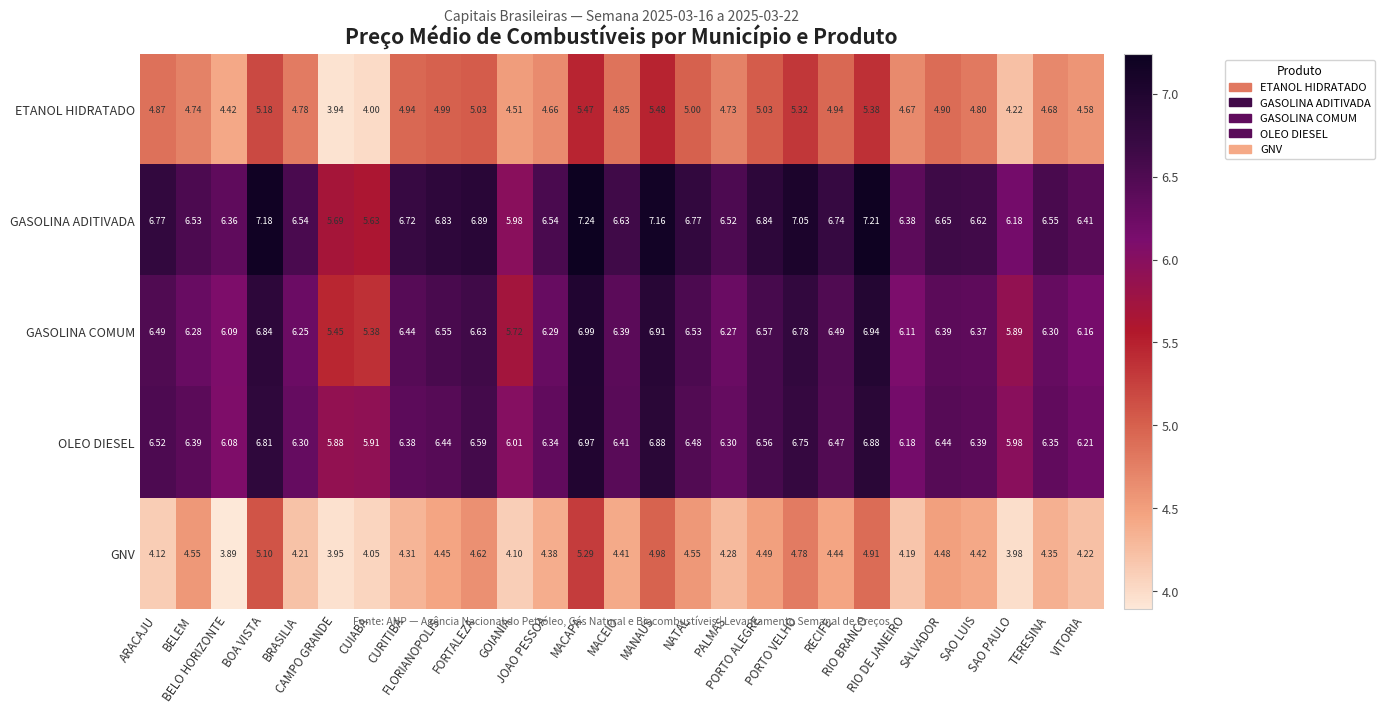

Which series has the largest total across all categories?

GASOLINA ADITIVADA